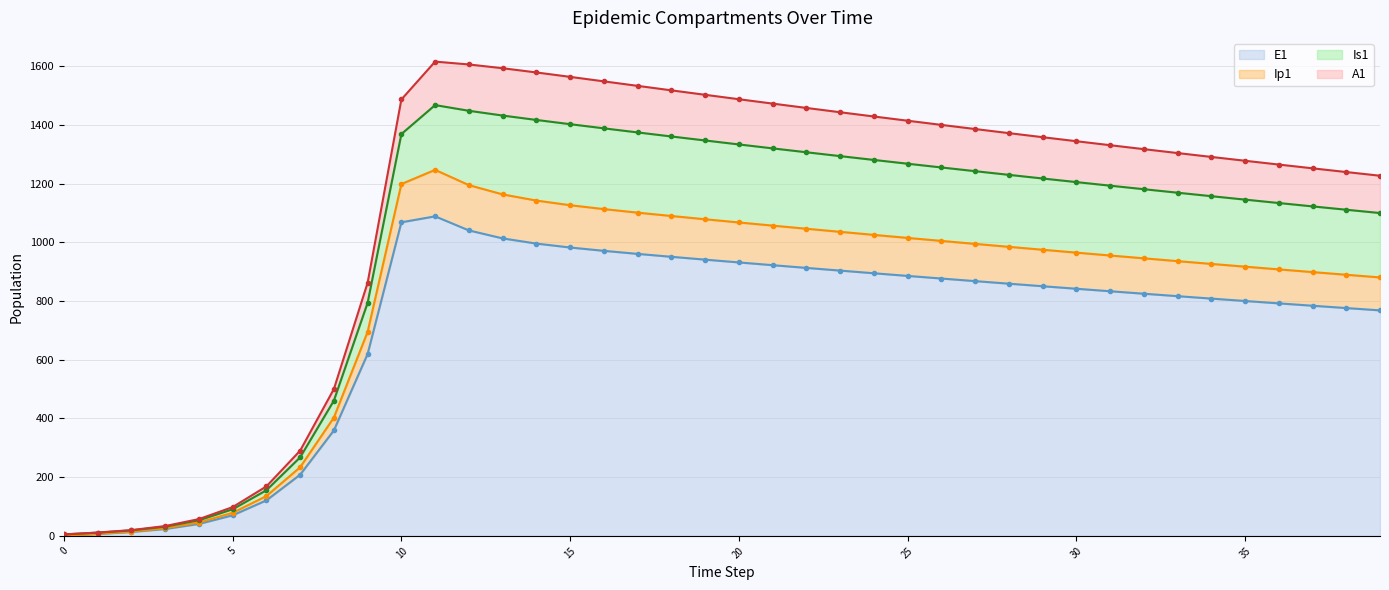

How many data points in Ip1 line are above 974?

20